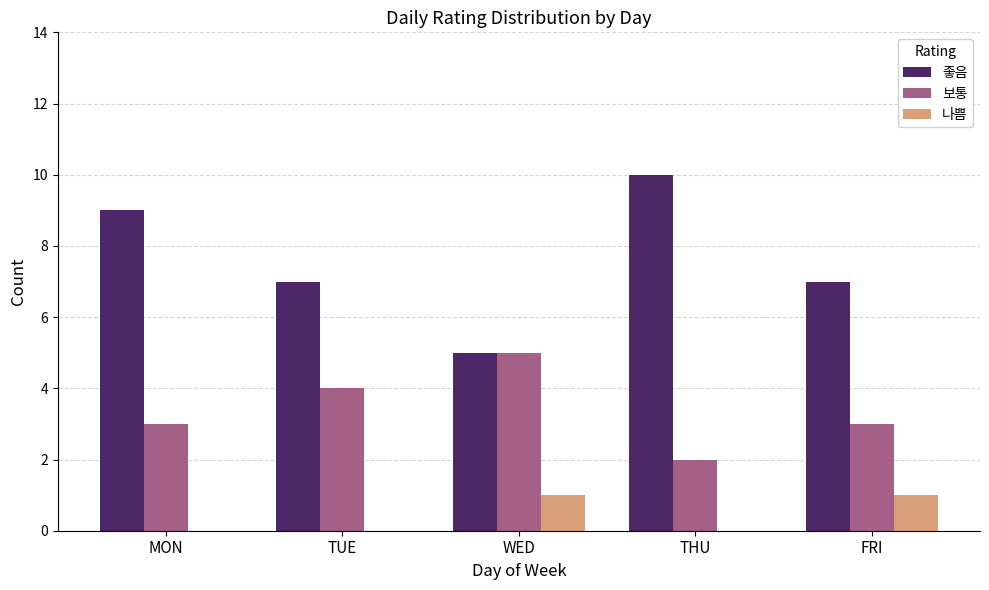

What is the total value across all series at WED?

11